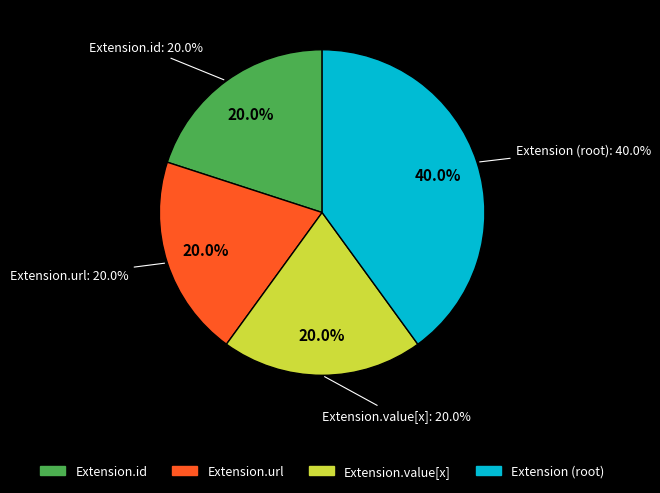

True or false: Extension accounts for 12% of the total.

False